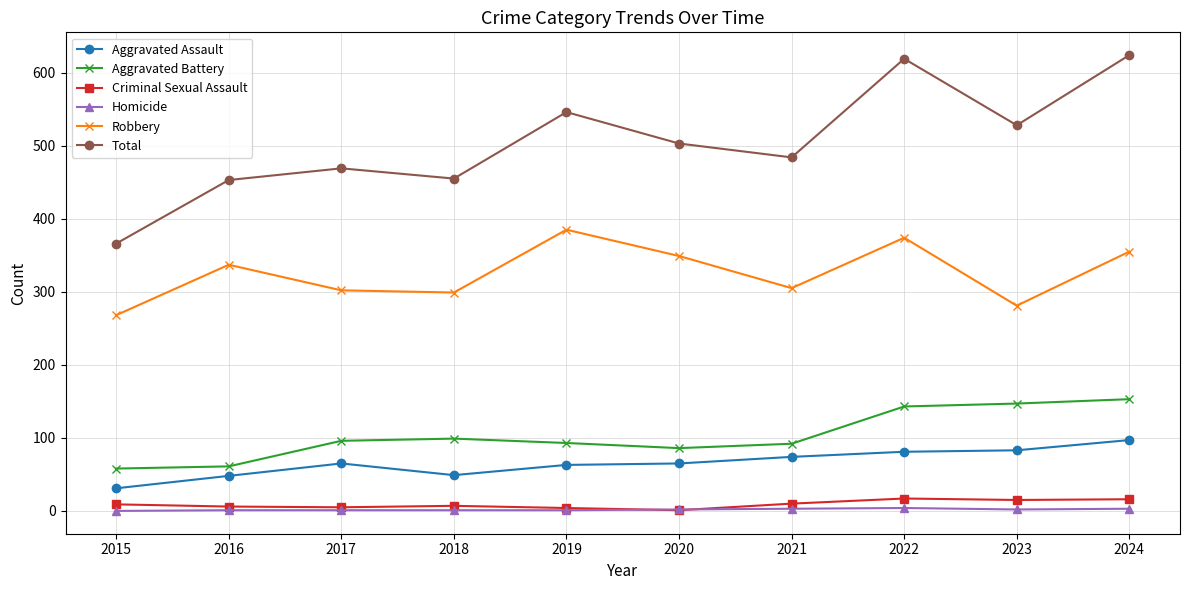

What is the approximate value of Total at 2017, to the nearest 10?

470